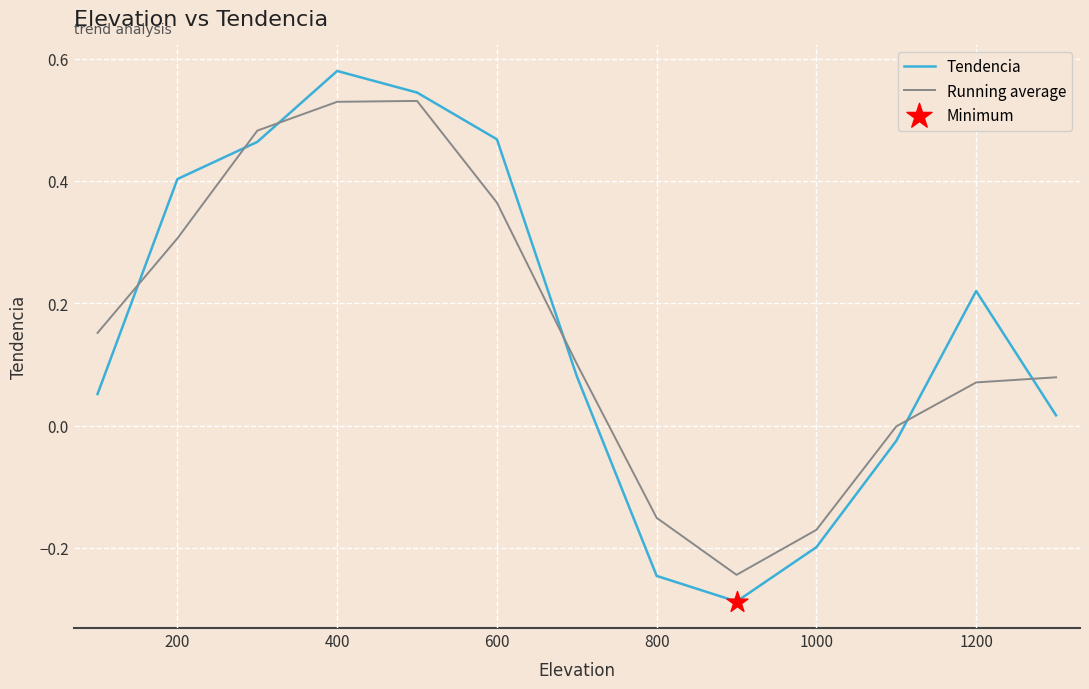

Which series has the widest spread of values?

Tendencia